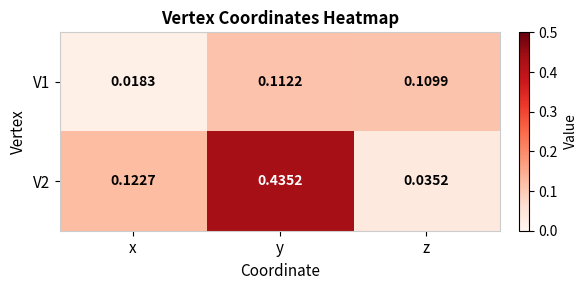

At which label does V1 reach its minimum?

x